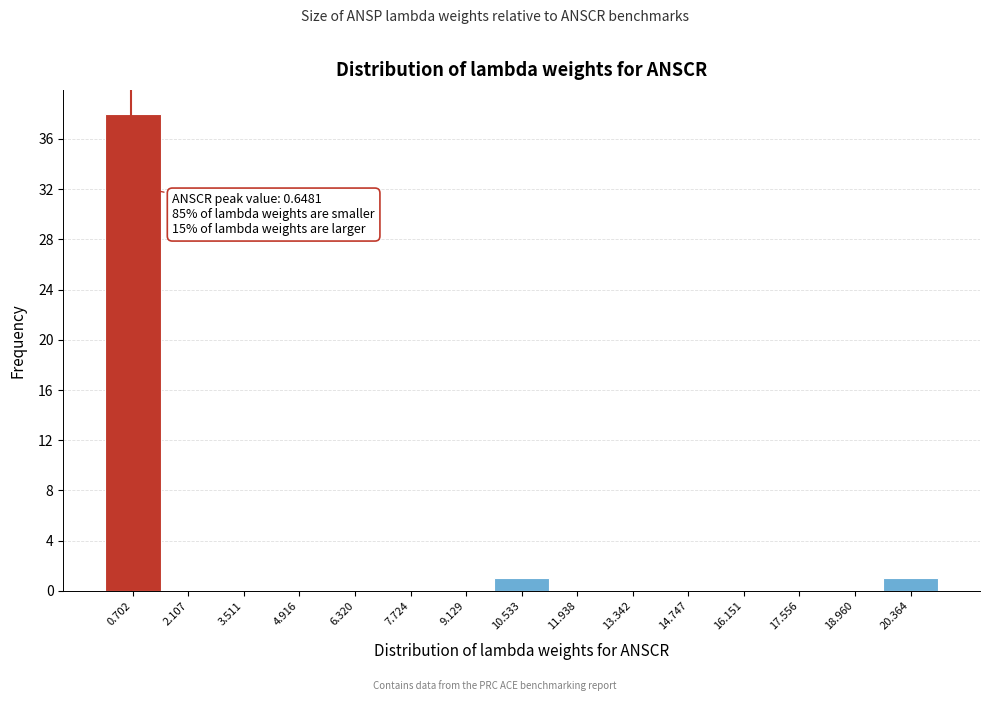

Which range on the x-axis has the tallest bar?

0.0 to 1.4